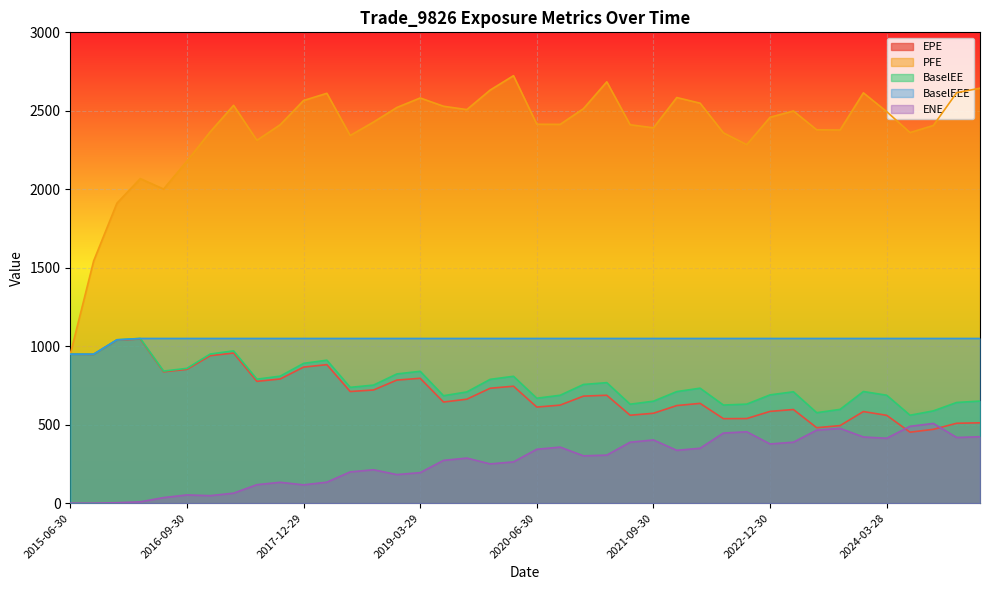

True or false: BaselEEE has more than 2 interior local peaks.

False